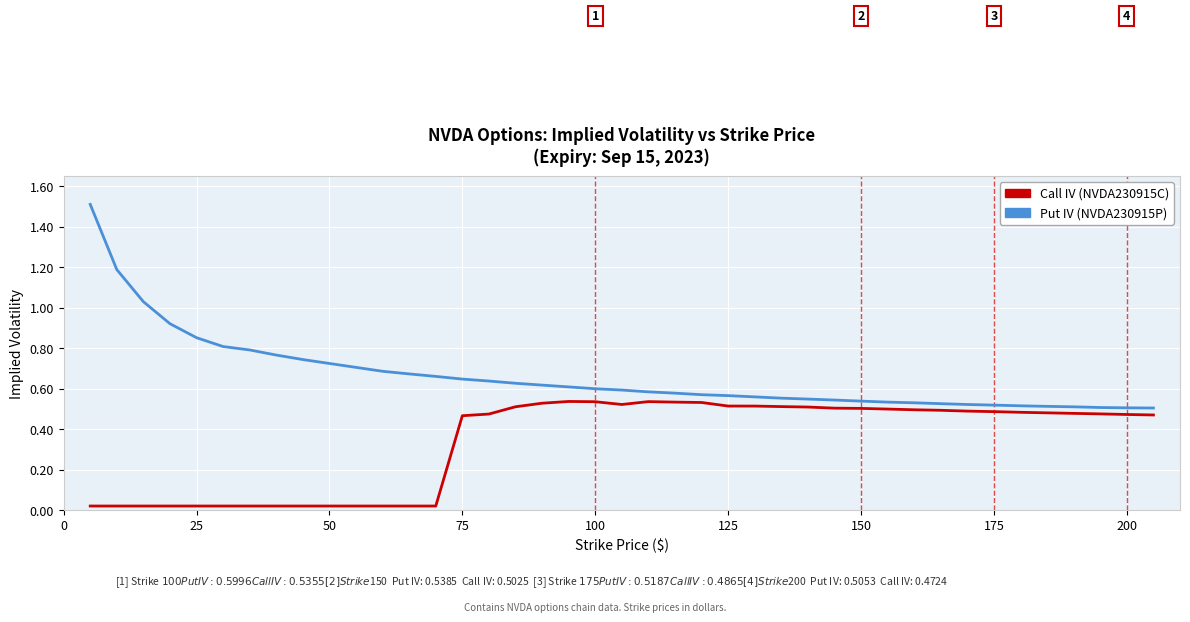

Does the chart have visible grid lines?

Yes